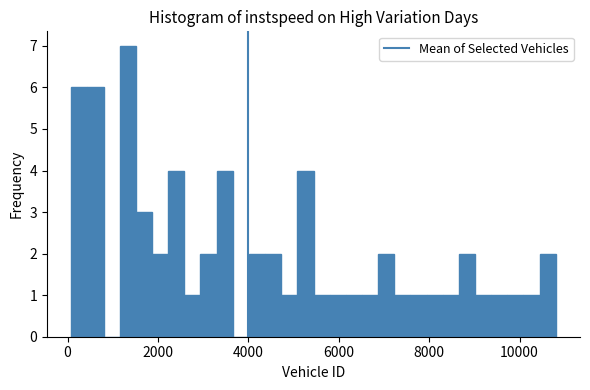

Around what value on the x-axis is the tallest bar? Give the approximate position of its centre, as read against the axis.

1400